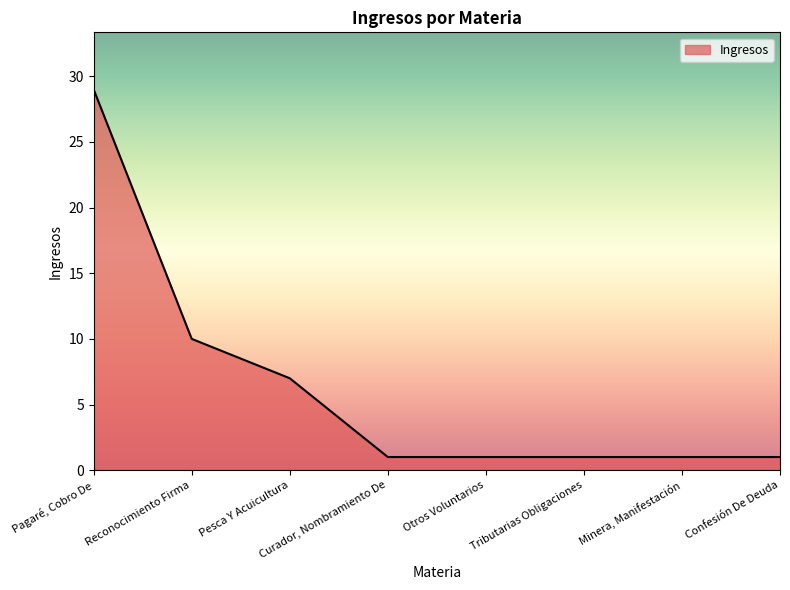

What is the sum of the values at Confesión De Deuda and Pesca Y Acuicultura?

8